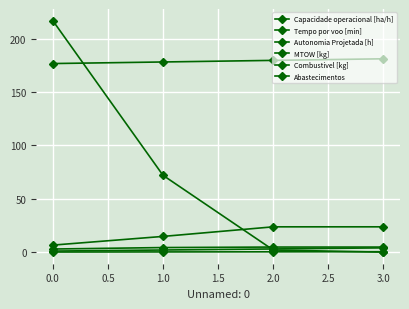

Reading right to left, extract all data points from this chart.

Capacidade operacional [ha/h]: 4.8	4.8	4.3	2.9
Tempo por voo [min]: 23.7	23.7	14.7	6.6
Autonomia Projetada [h]: 0.4	0.3	0.2	0.1
MTOW [kg]: 181.2	179.7	178.2	176.7
Combustivel [kg]: 4.0	3.0	2.0	1.0
Abastecimentos: 0.0	2.0	72.0	217.0